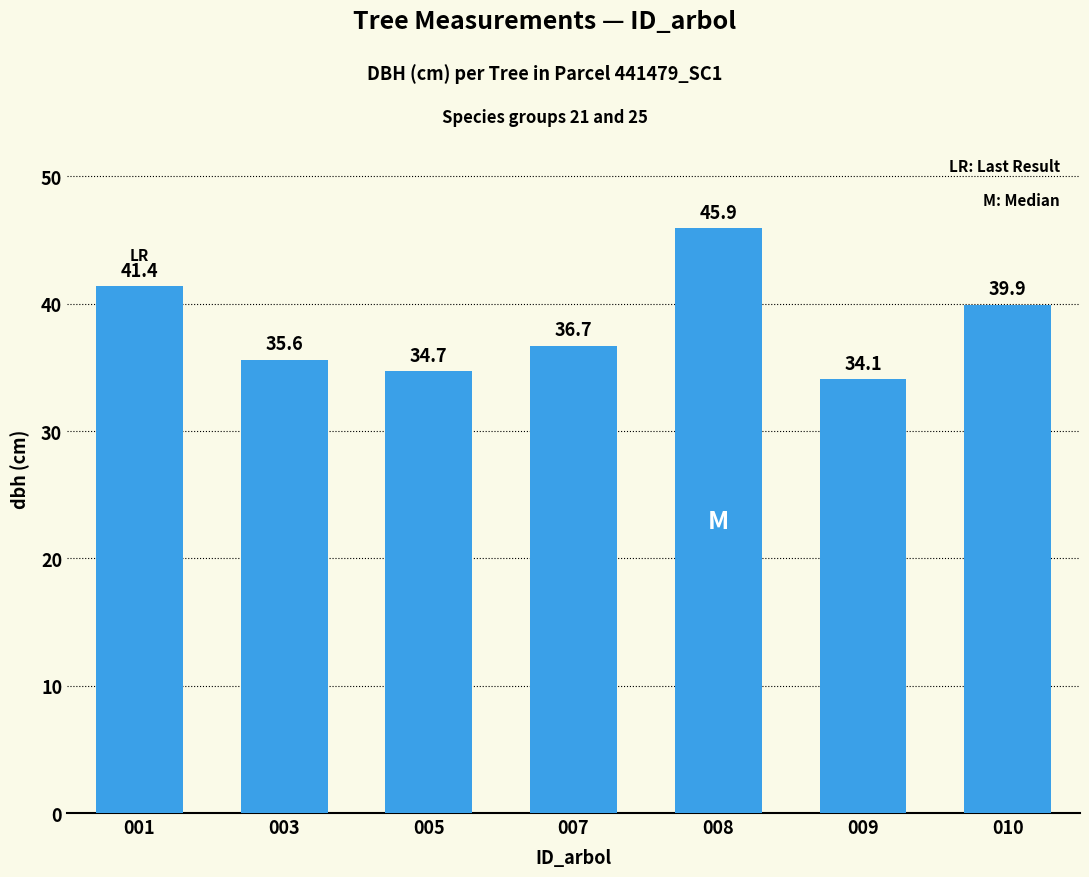

Which has a higher value, 010 or 005?

010